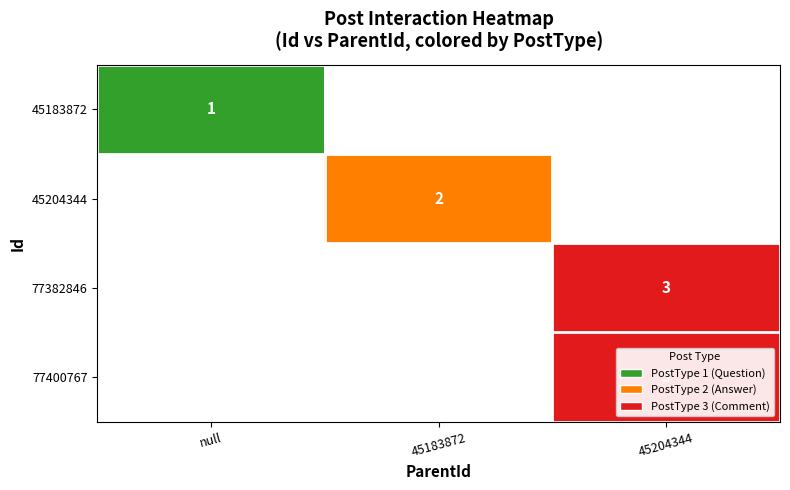

Count the number of categories in the chart.

3